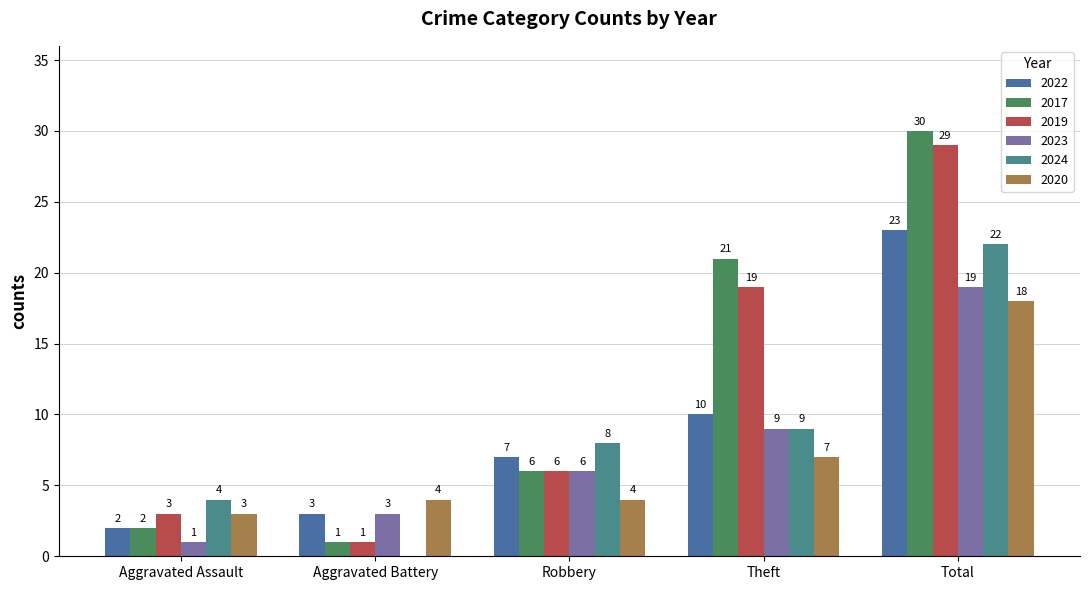

Where is 2019 nearest to the value 15?

Theft